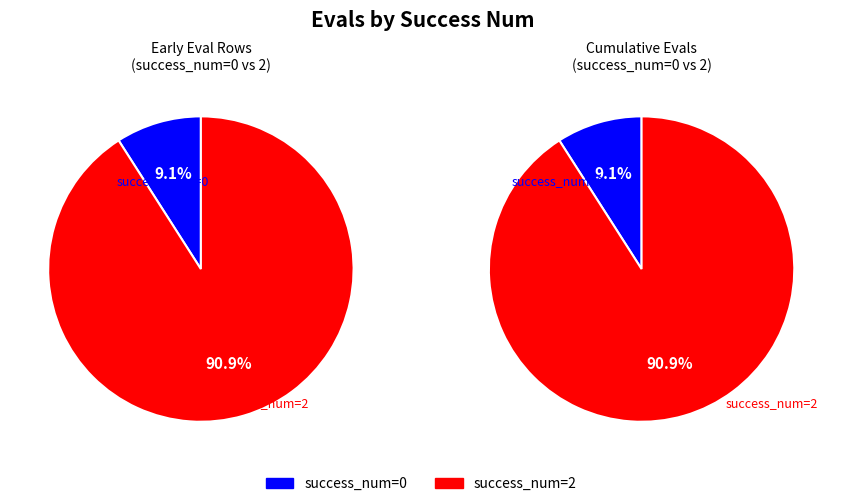

Is it true that 2 is 61% of the pie?

False